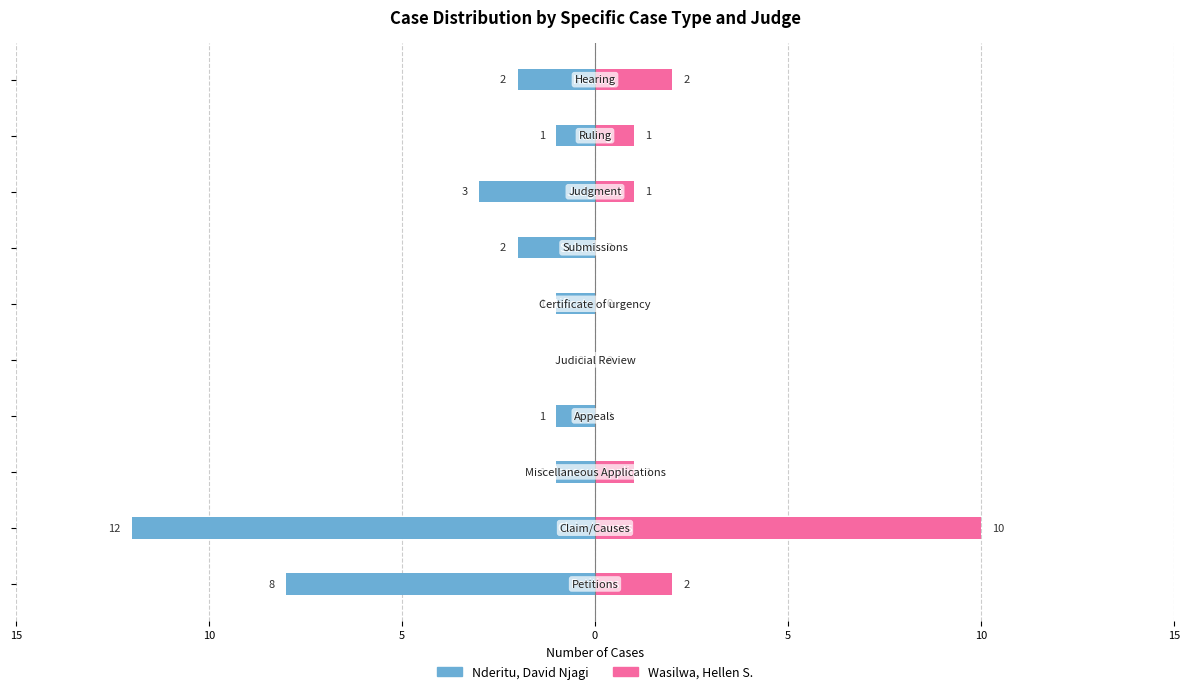

Reading right to left, list all the values displayed in this chart.

Nderitu, David Njagi: -2	-1	-3	-2	-1	0	-1	-1	-12	-8
Wasilwa, Hellen S.: 2	1	1	0	0	0	0	1	10	2